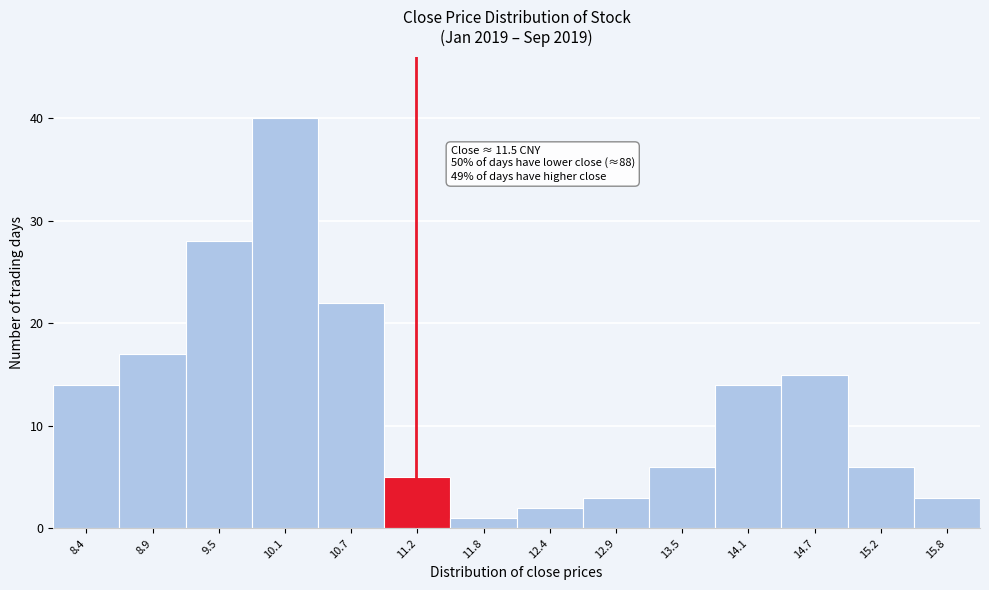

Reading left to right, what are all the values shown in this chart?

14	17	28	40	22	5	1	2	3	6	14	15	6	3